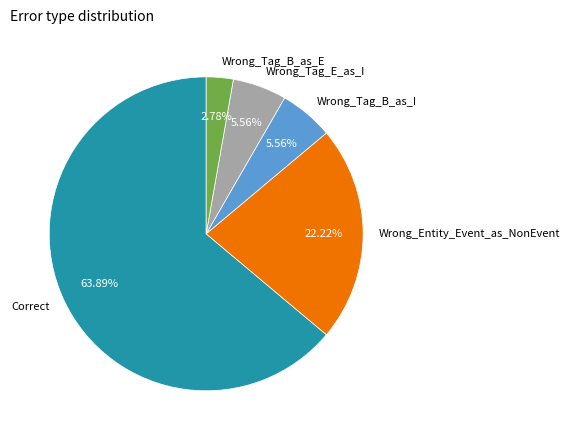

The Wrong_Tag_E_as_I slice represents 1% of the pie. True or false?

False